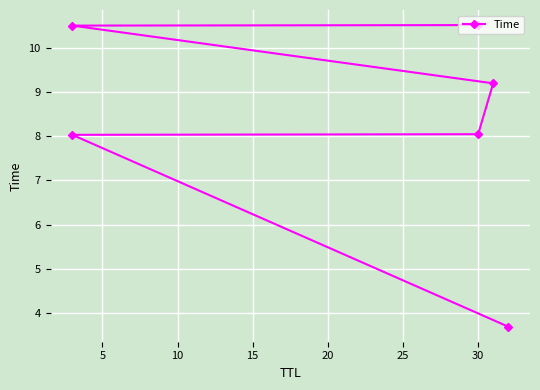

What is the smallest value displayed?

3.7